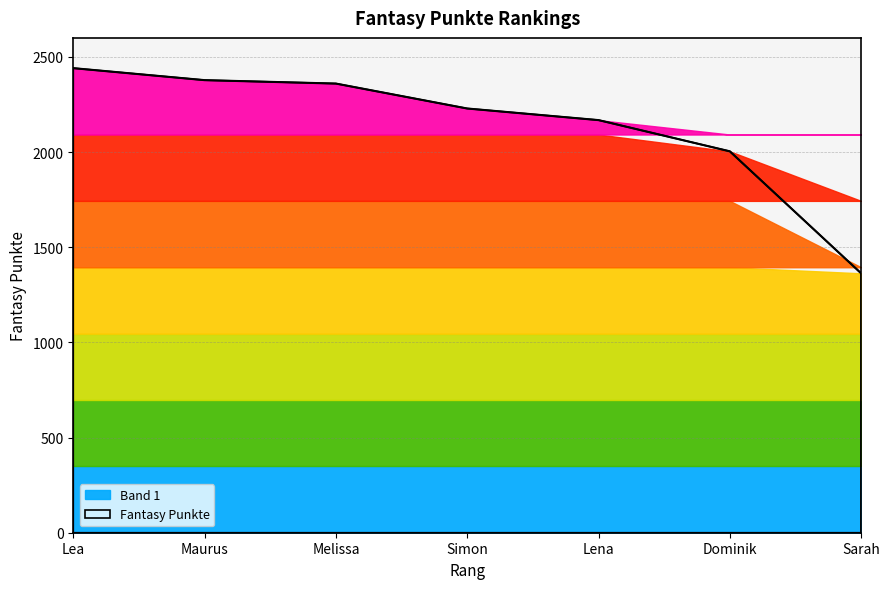

The chart shows a value of 1374 at Simon. True or false?

False